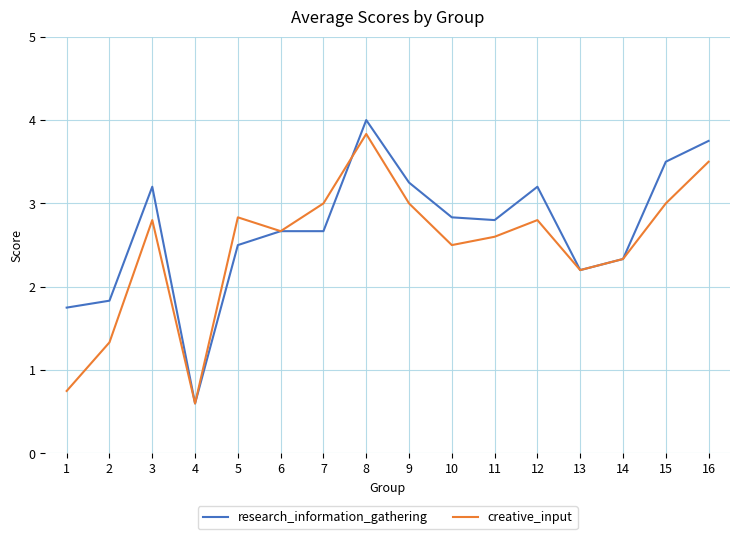

Does the chart display data point markers on the line(s)?

No